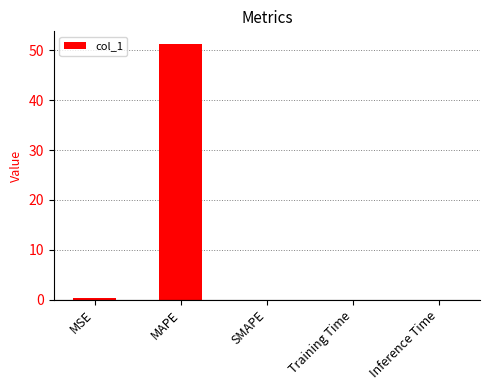

What is the approximate value at MSE?

0.4